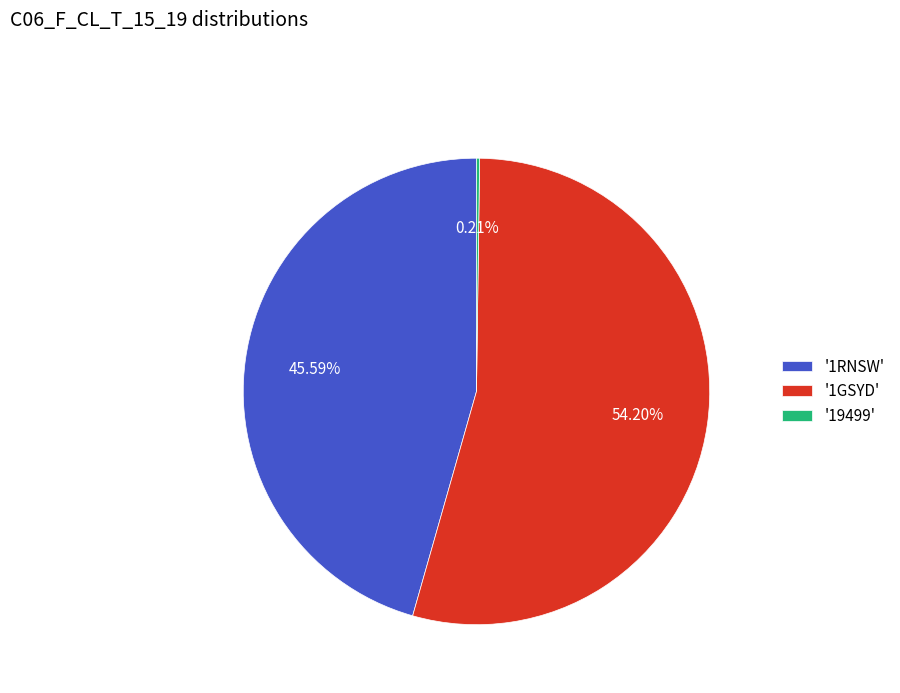

What is the ratio of the value at '1GSYD' to the value at '1RNSW'?

1.2